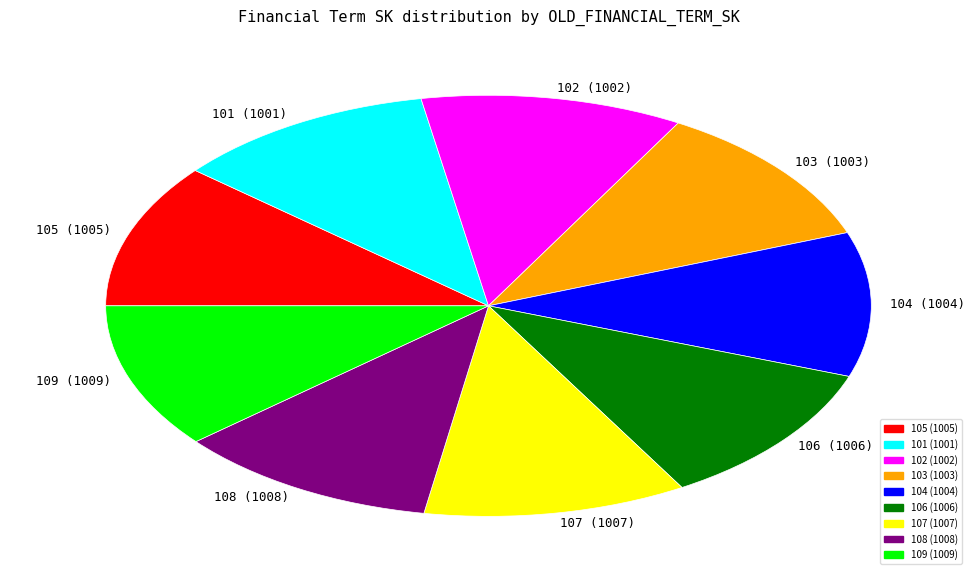

Does any single category account for the majority?

No